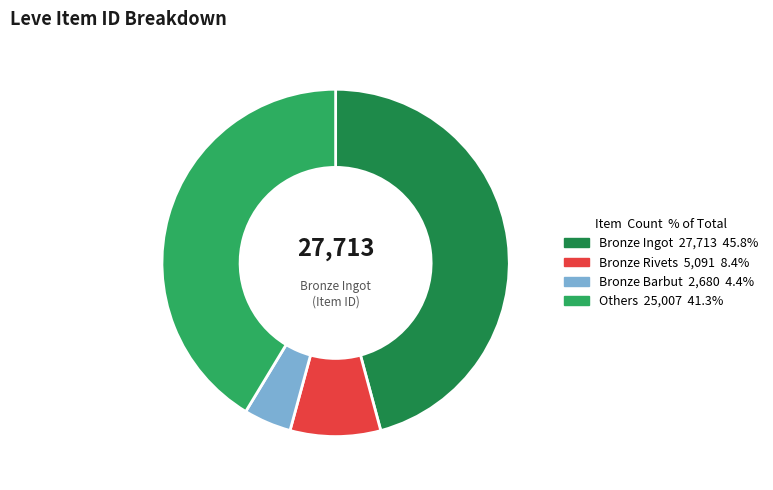

Count the number of slices in the pie.

4